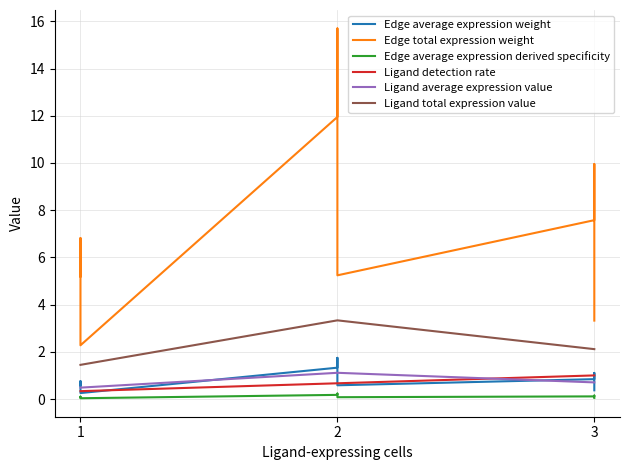

Which series has the largest range (max minus min)?

Edge total expression weight